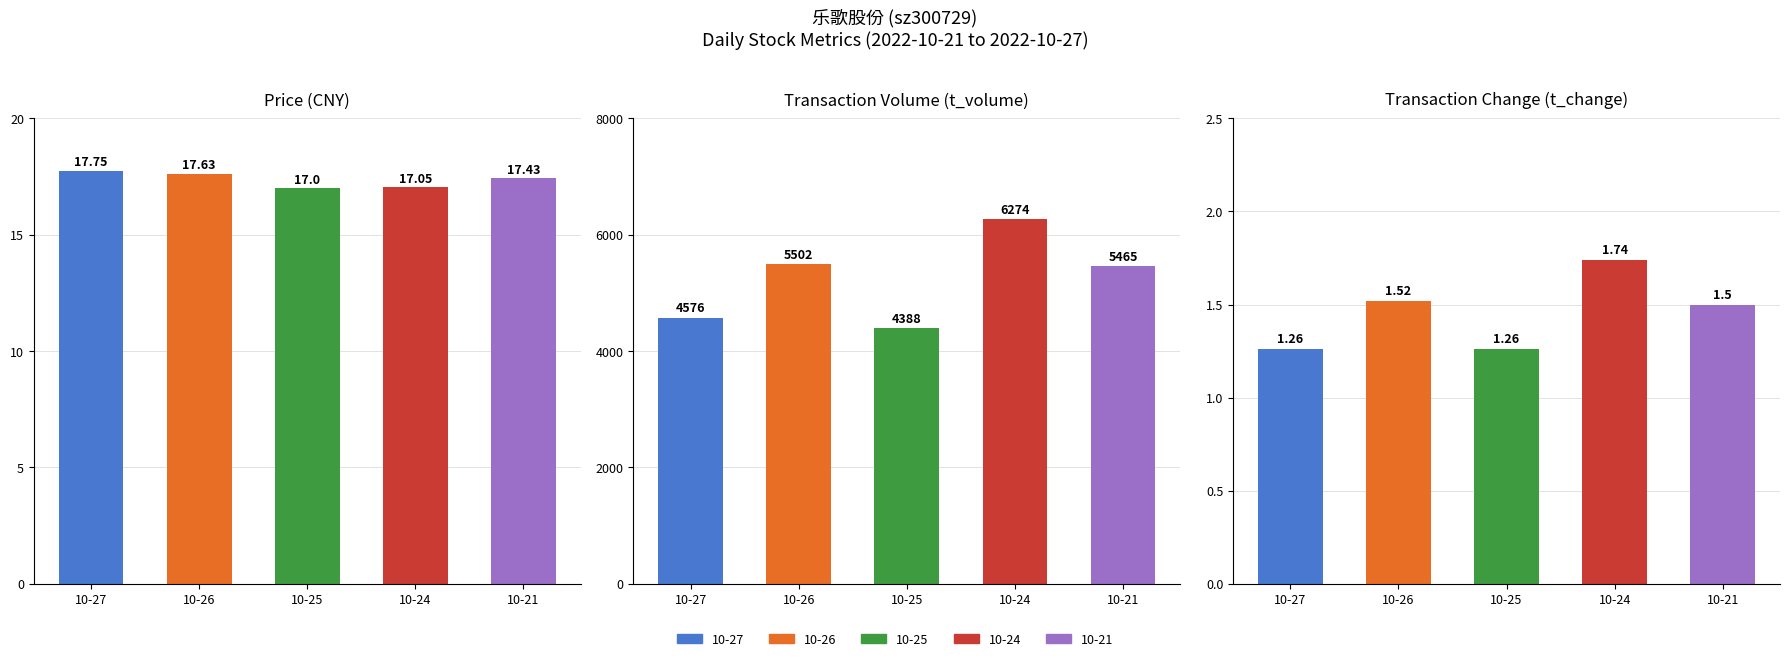

Is it true that price equals 10.1 at 10-24?

False